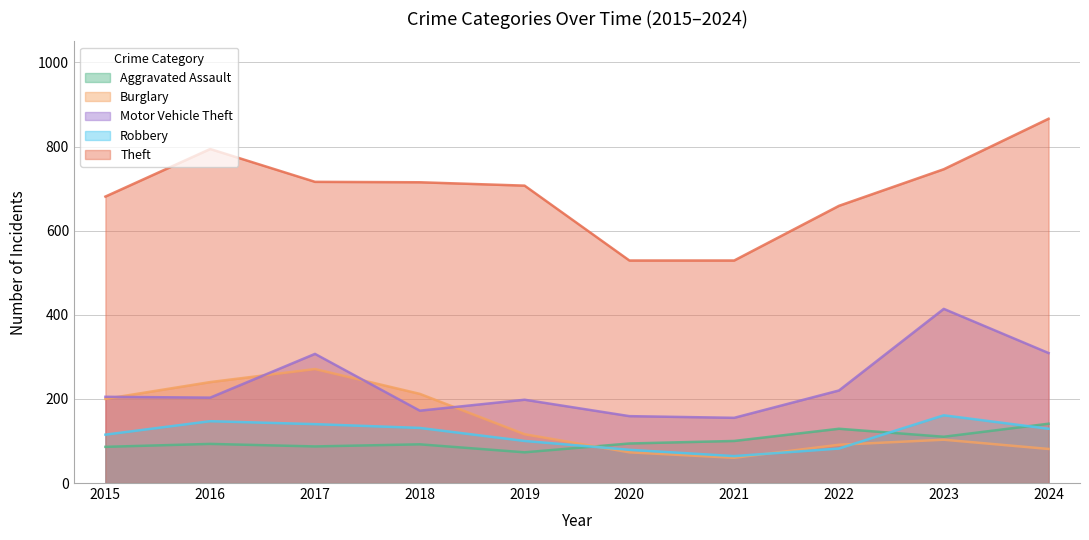

List the series in order of their peak value, lowest first.

Aggravated Assault, Robbery, Burglary, Motor Vehicle Theft, Theft